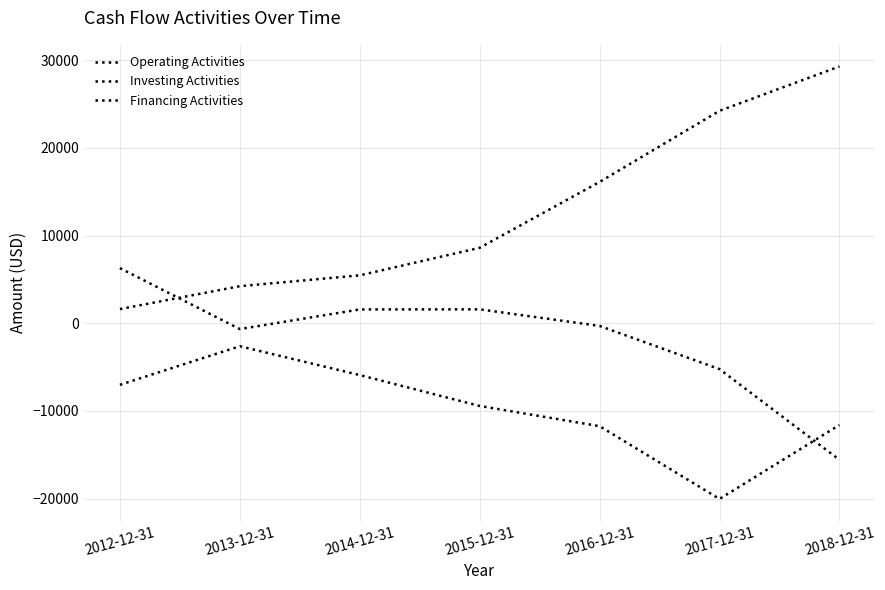

Which series has the widest spread of values?

Operating Activities